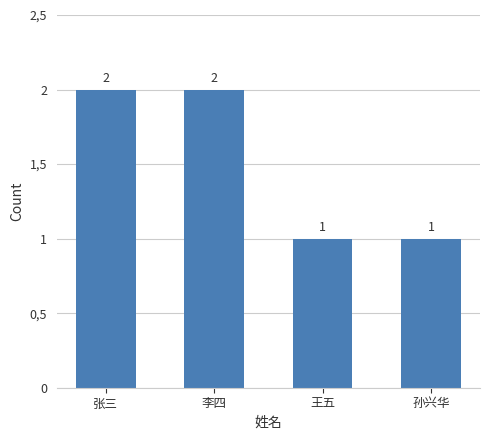

Are the bars horizontal?

No